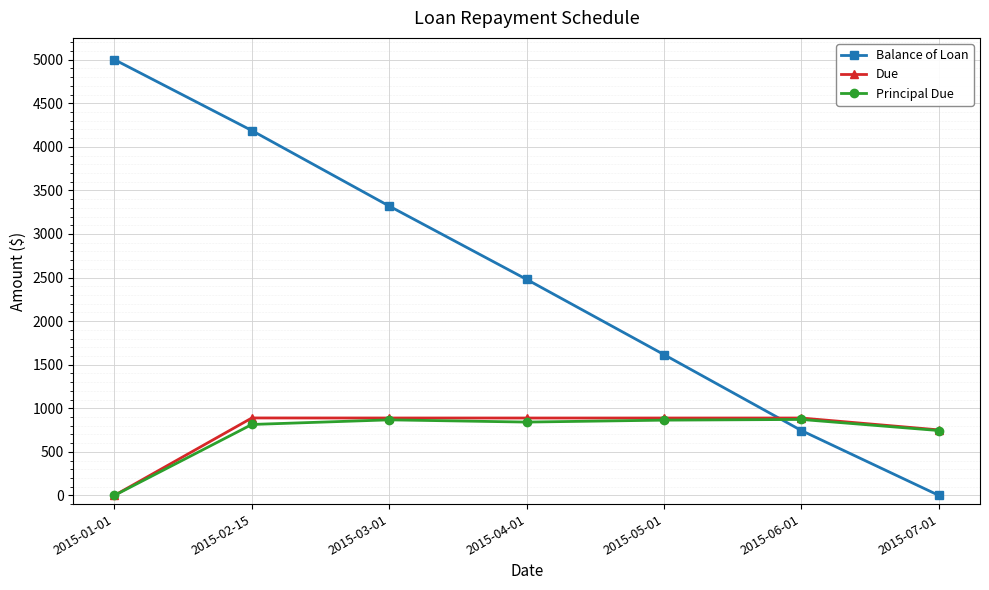

At which label does Balance of Loan first exceed 2478?

2015-01-01